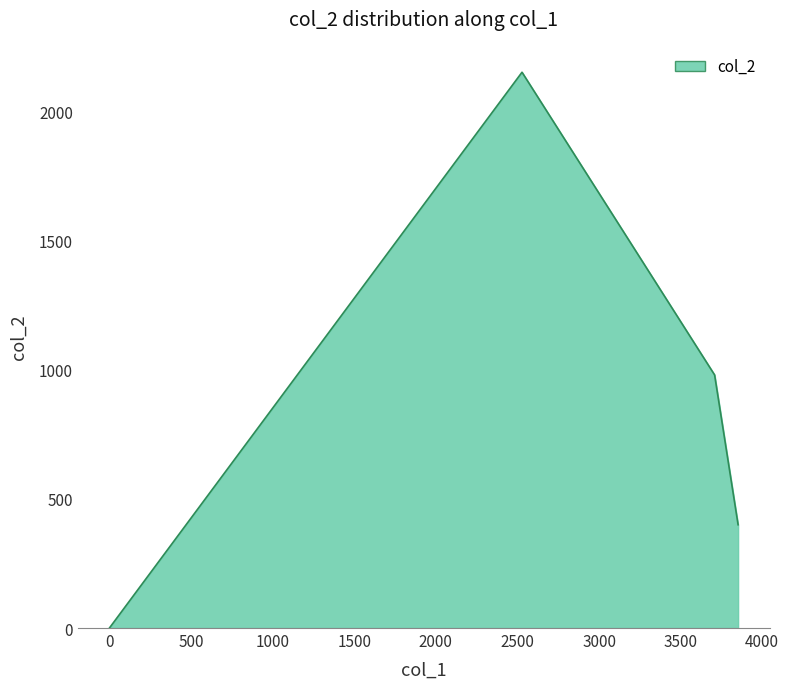

What is the greatest value displayed?

2152